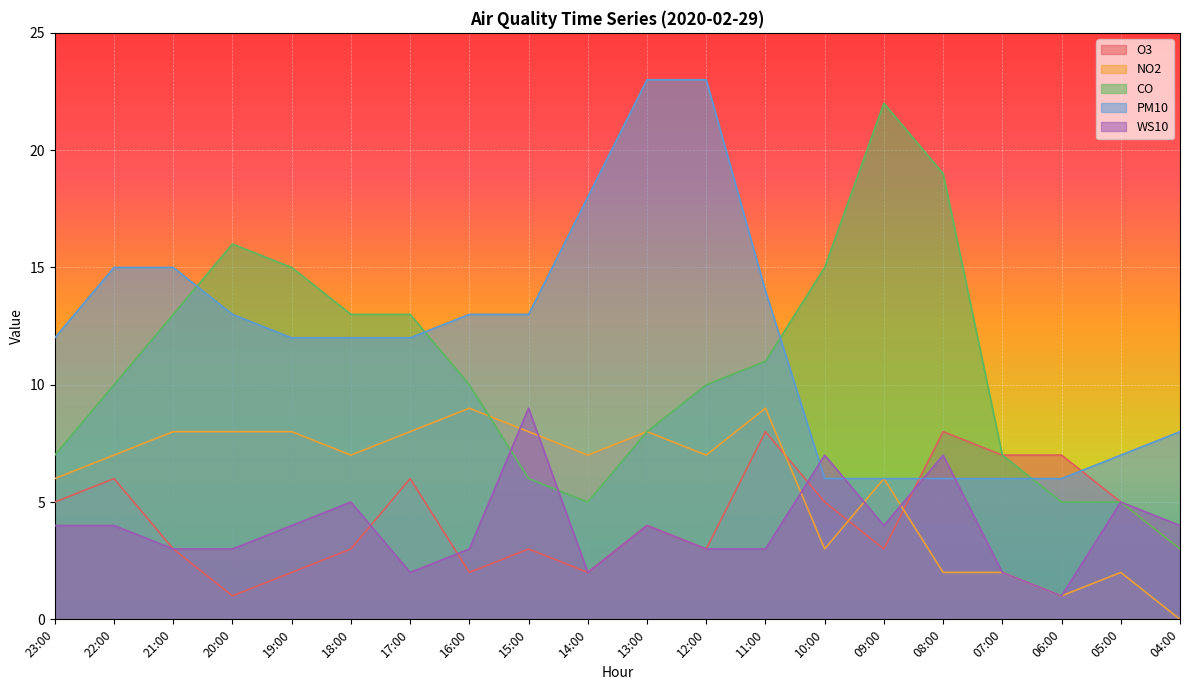

True or false: WS10 has more than 0 interior local peaks.

True